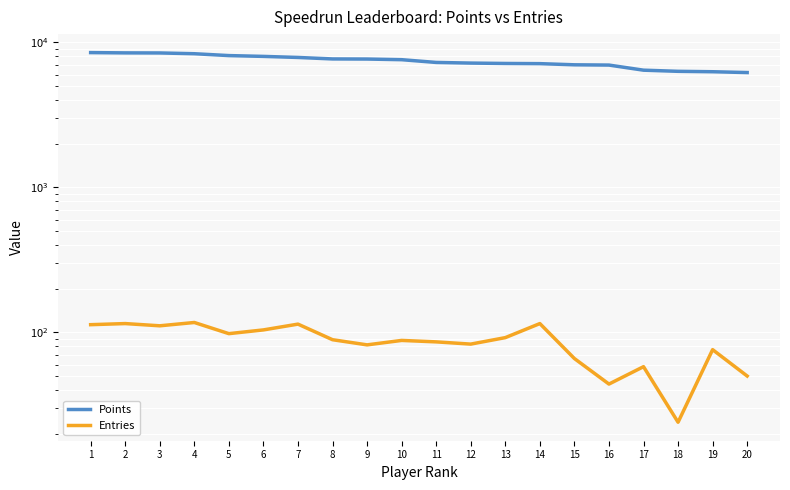

What is the value of the Points point at the 14th from the left?

7135